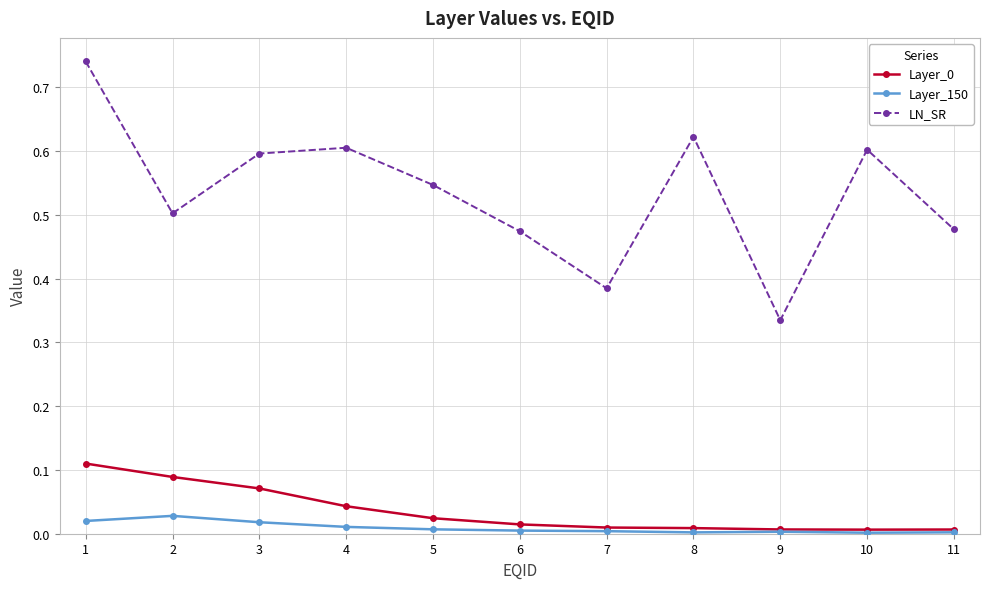

At which label does LN_SR reach its minimum?

9